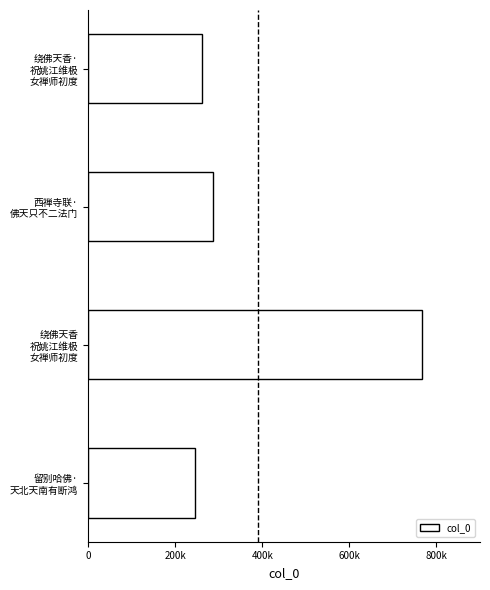

At which category does the chart reach its peak across all series?

绕佛天香
祝姚江维极
女禅师初度